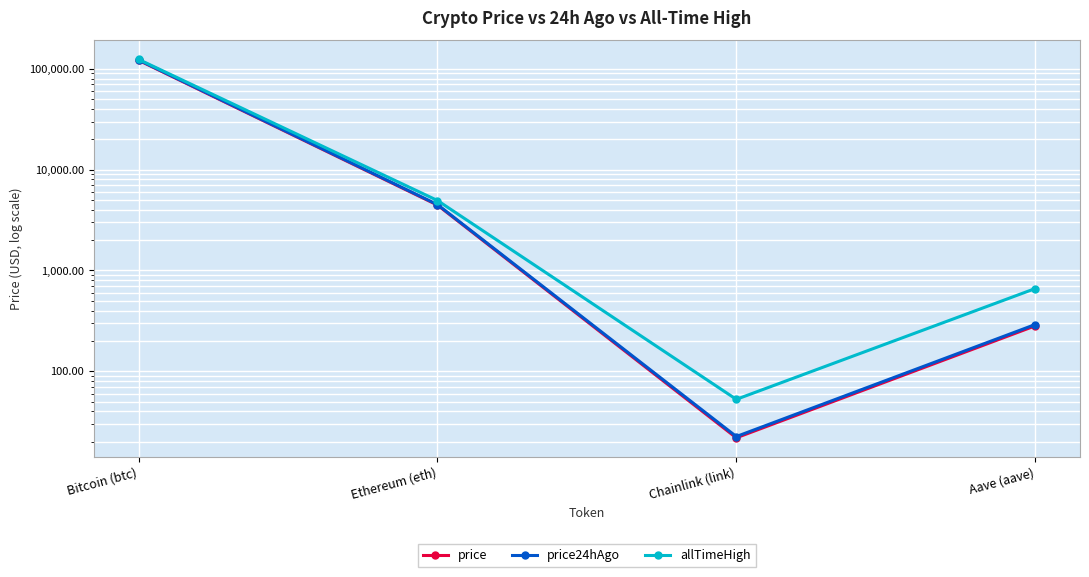

What is the difference between the maximum and minimum values in the price24hAgo series?

122656.5